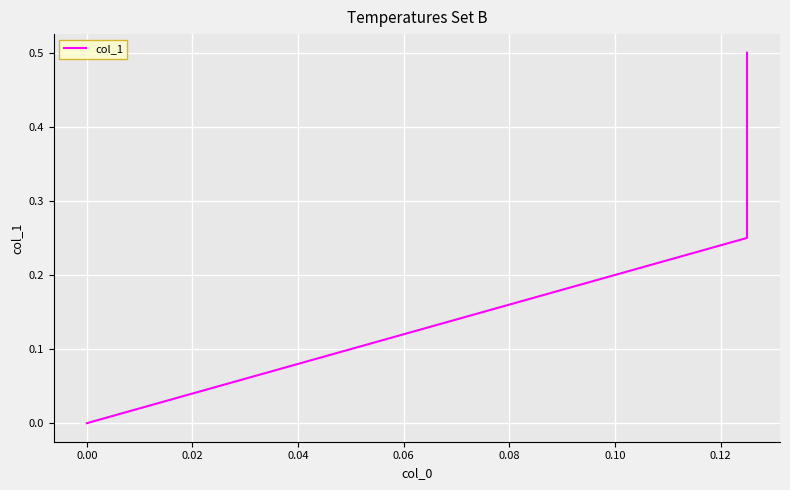

What is the maximum value shown in the chart?

0.5